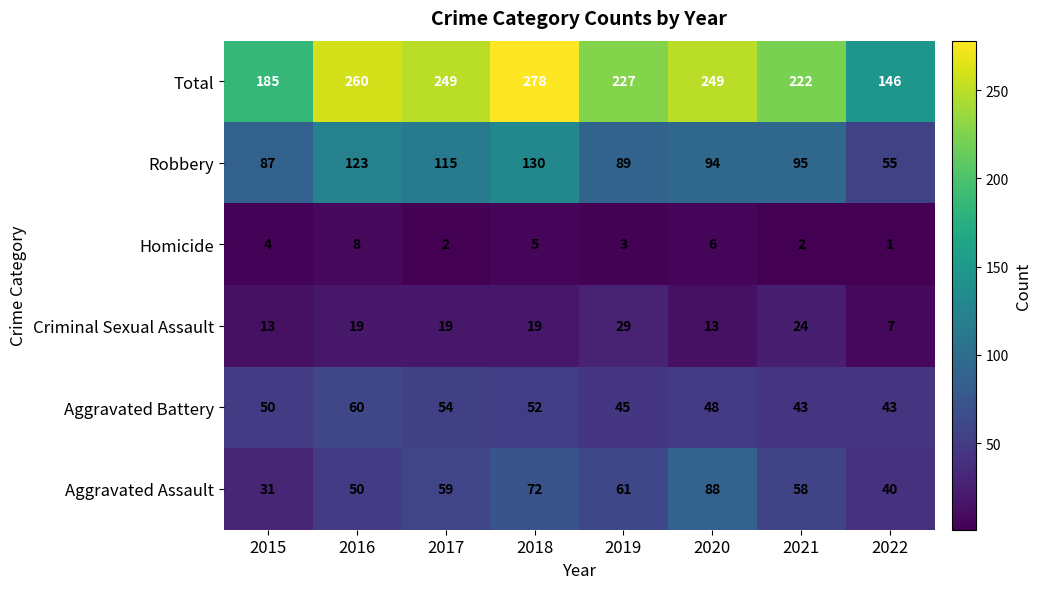

Is it true that Criminal Sexual Assault equals 30 at 2017?

False